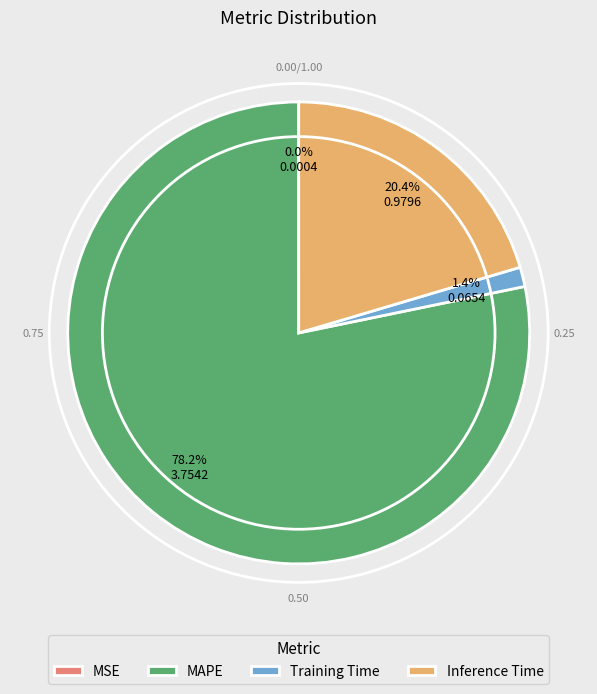

What percentage is the Training Time slice, to the nearest percent?

1%